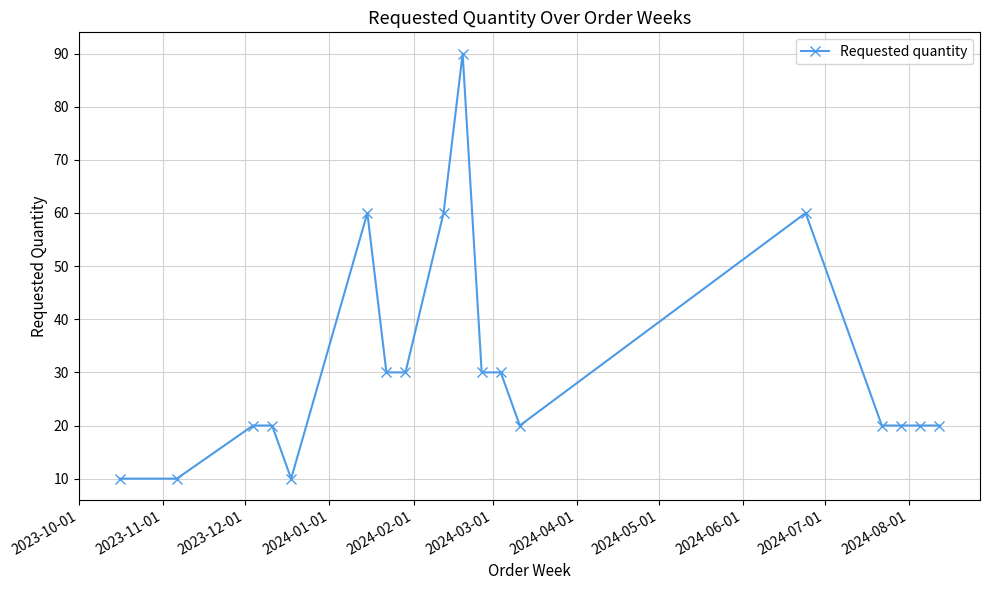

How many distinct data groups are displayed?

1